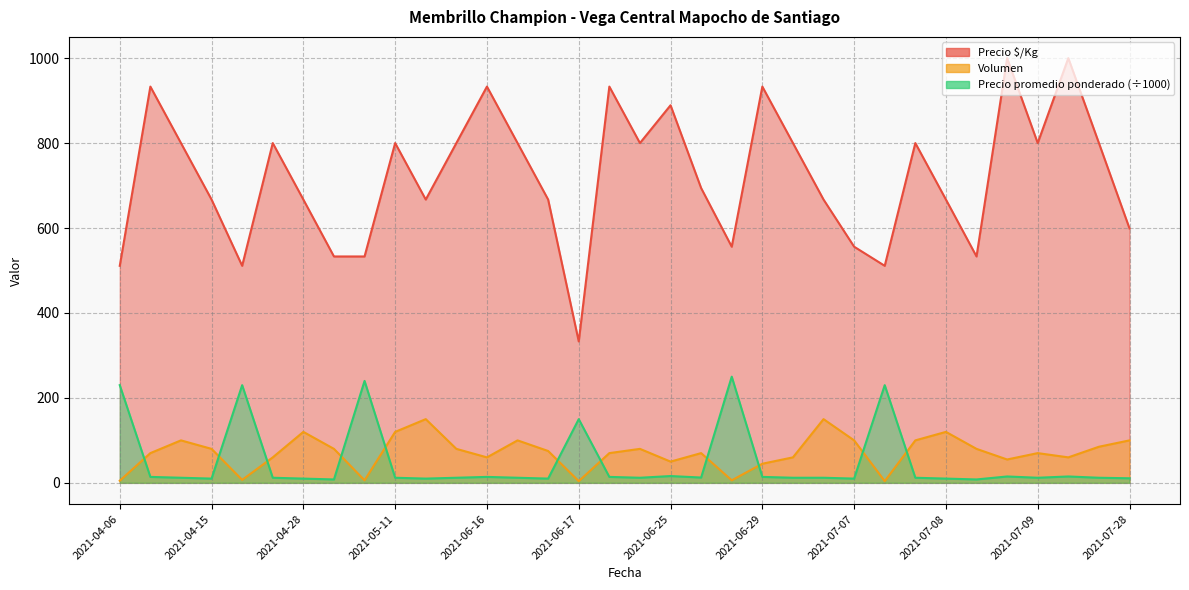

Which has a higher value, 2021-06-25 or 2021-07-07?

2021-06-25